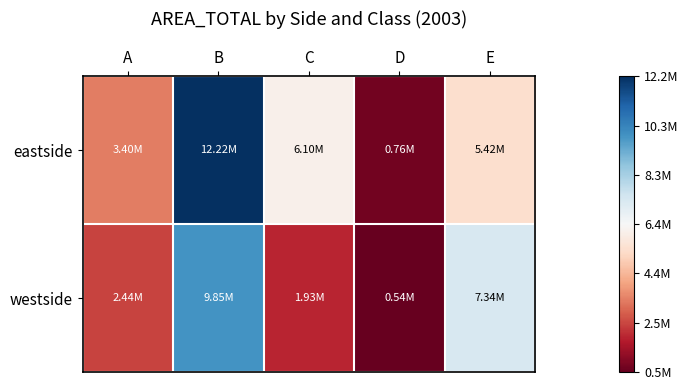

Rank the series by their average value, from lowest to highest.

westside, eastside